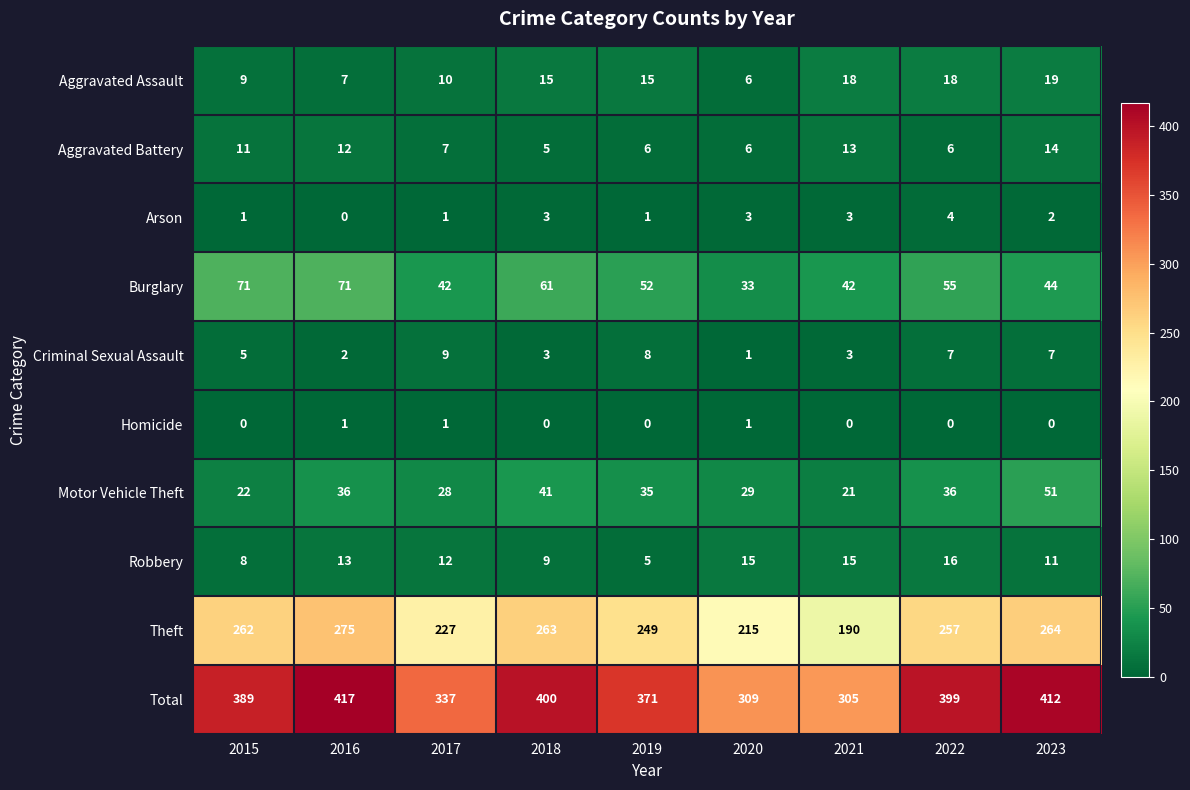

At which category is the sum across all series the highest?

2016